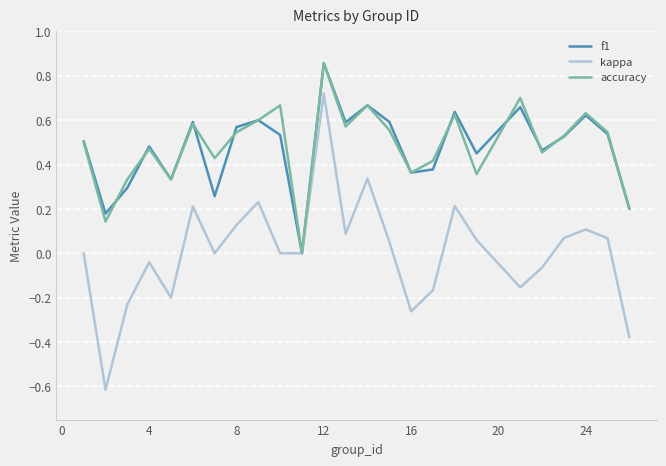

Which series has the widest spread of values?

kappa